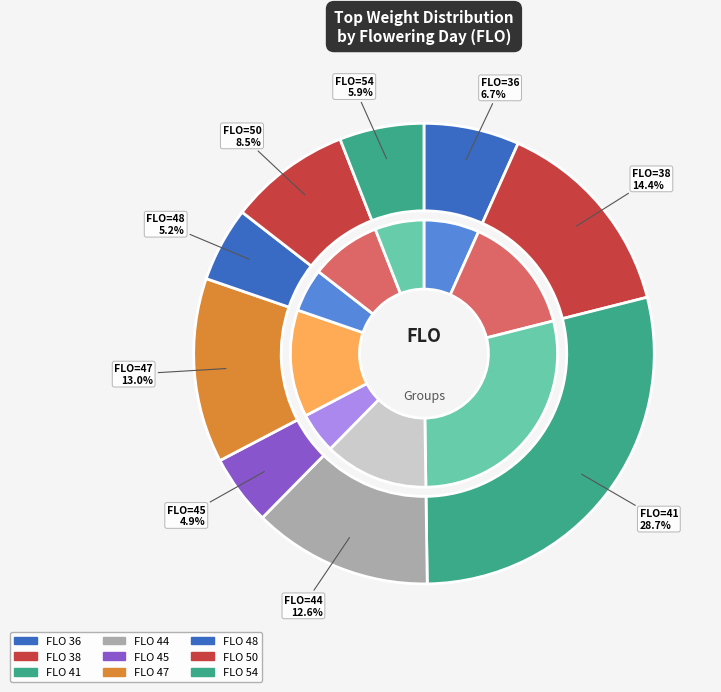

Do 44 and 44 together represent more than half of the pie?

No